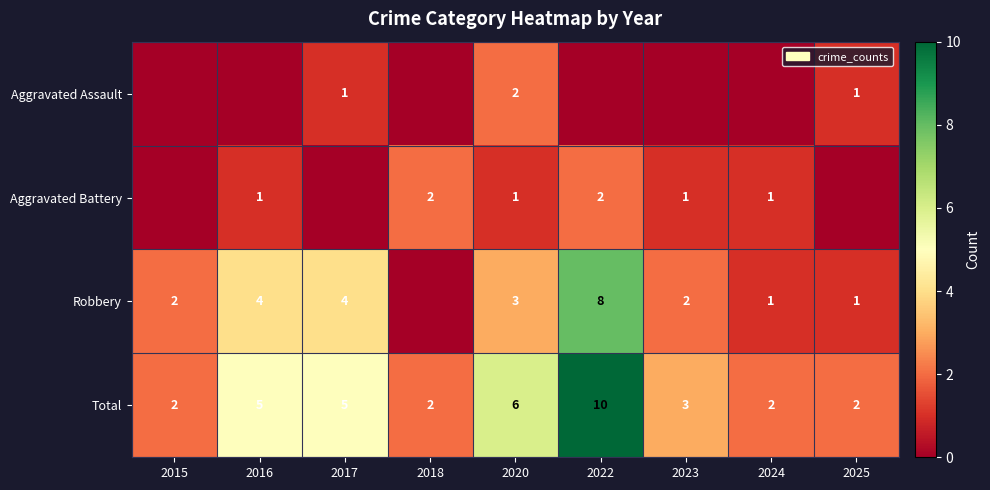

Count the number of categories in the chart.

9